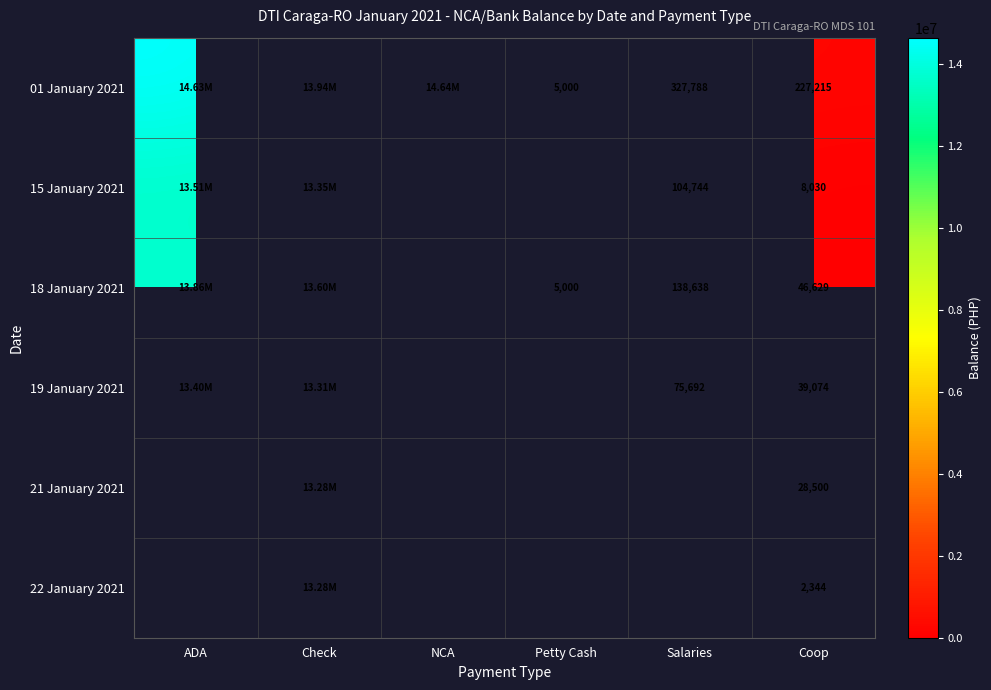

How many categories are shown in the chart?

6